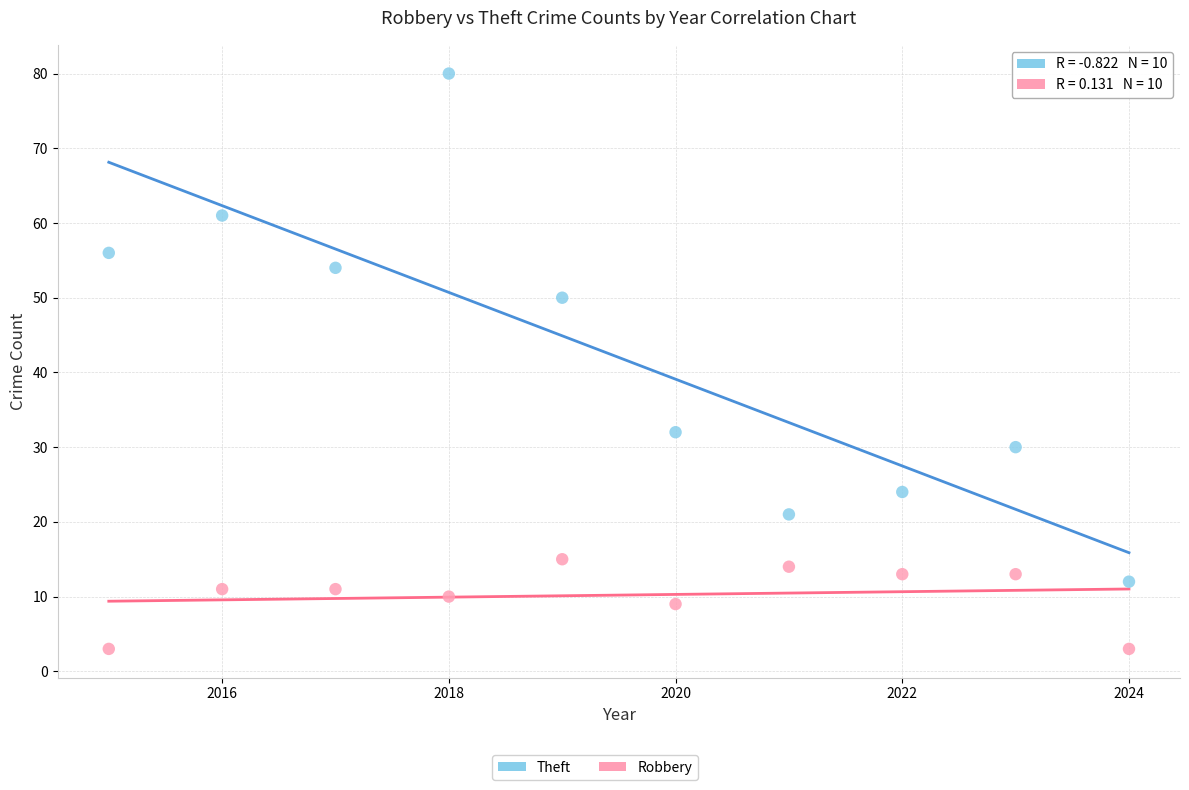

Across all data points, what is the range of X values (max minus min)?

9